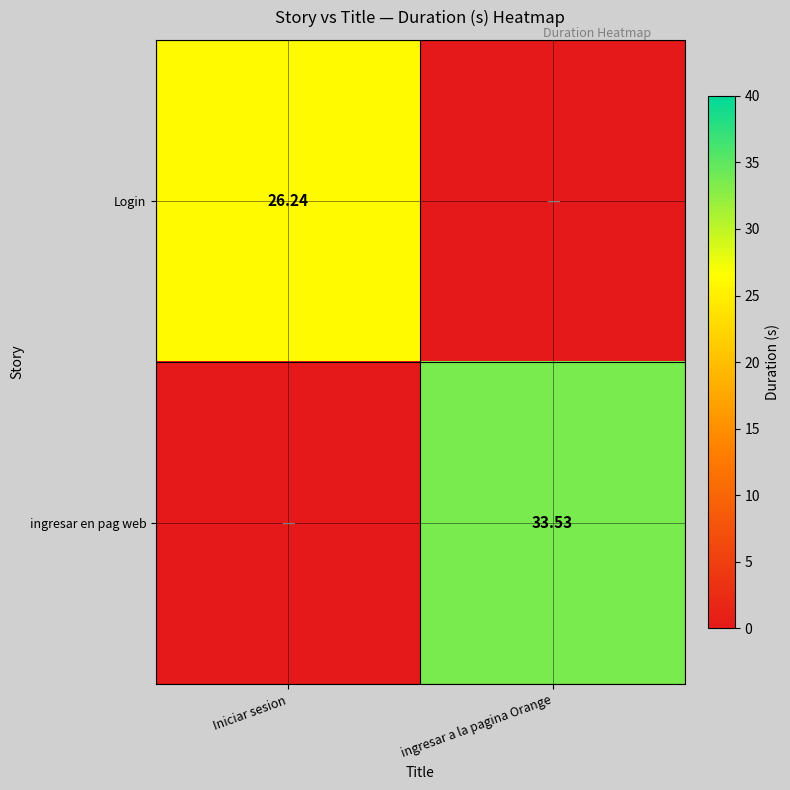

Is the value of Login at Iniciar sesion greater than the value of ingresar en pag web at ingresar a la pagina Orange?

No